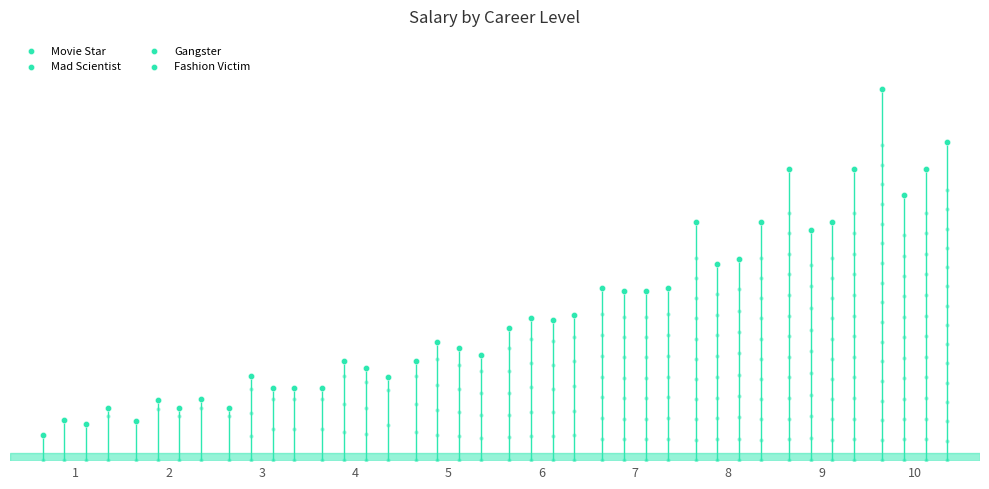

What is the total value across all series at 8?

3300